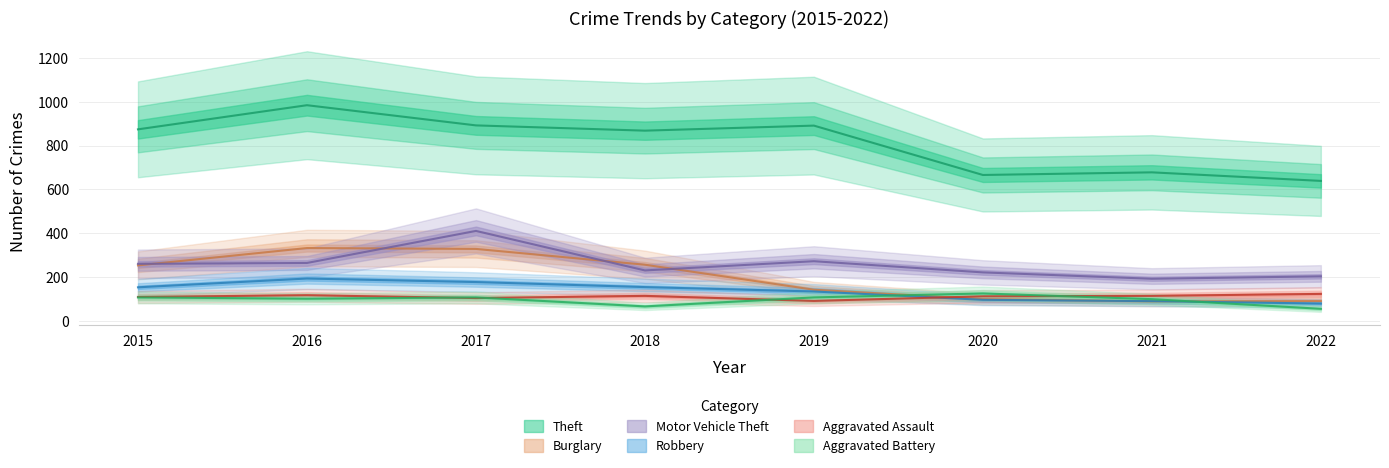

At 2020, list the series in order from largest to smallest.

Theft, Motor Vehicle Theft, Aggravated Battery, Aggravated Assault, Burglary, Robbery